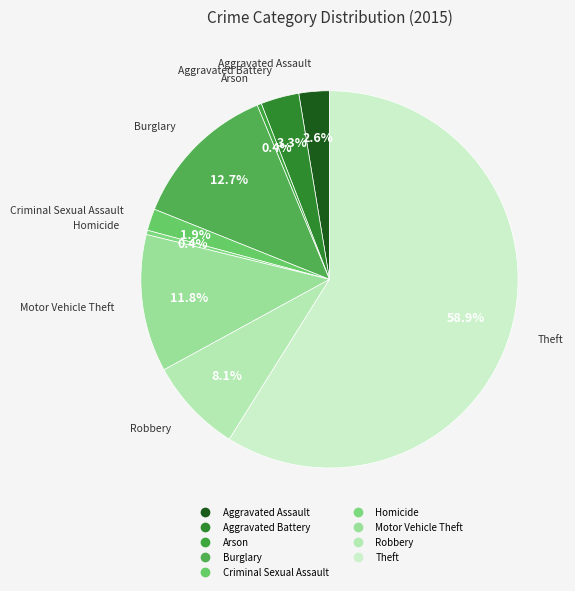

Count the number of slices in the pie.

9